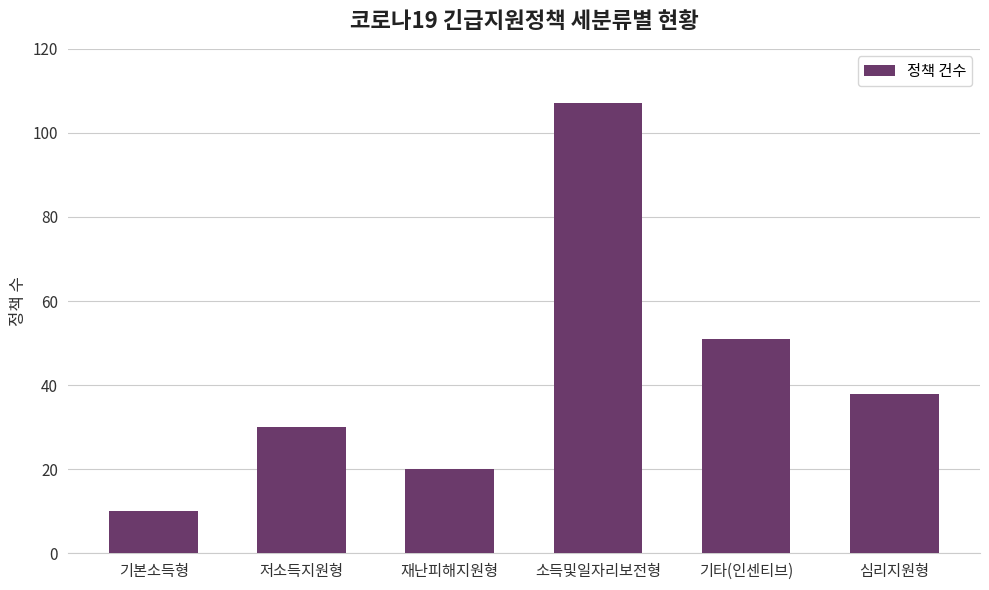

List the labels in order of value, largest first.

소득및일자리보전형, 기타(인센티브), 심리지원형, 저소득지원형, 재난피해지원형, 기본소득형